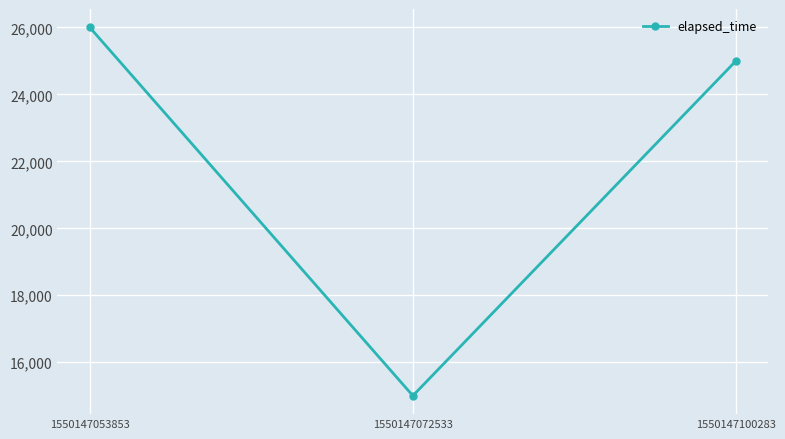

How many lines are shown in the chart?

1